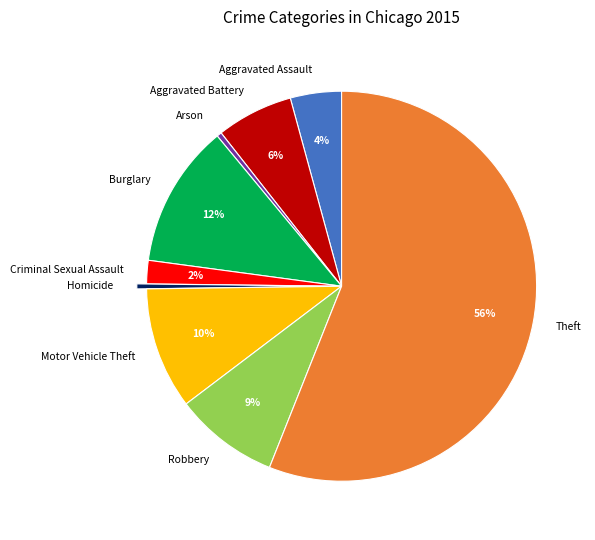

Count the number of slices in the pie.

9